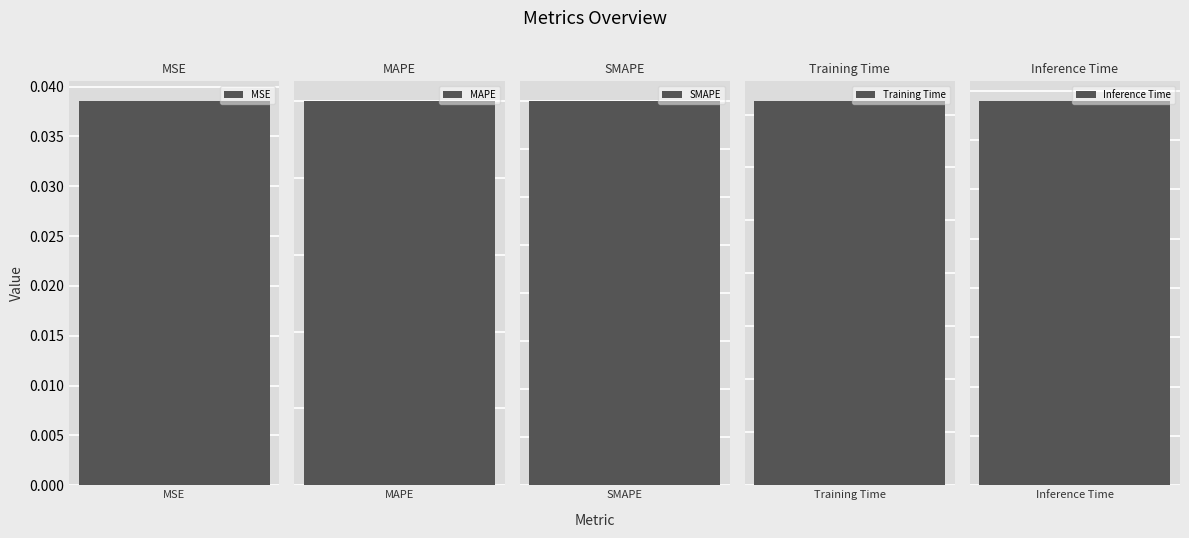

Which category has the highest value across all series?

SMAPE